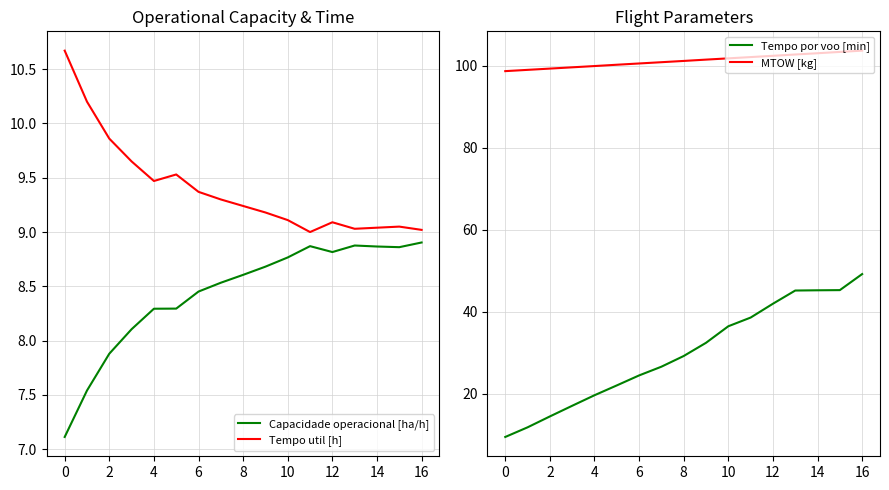

Is it true that Tempo util [h] equals 4.9 at 14?

False